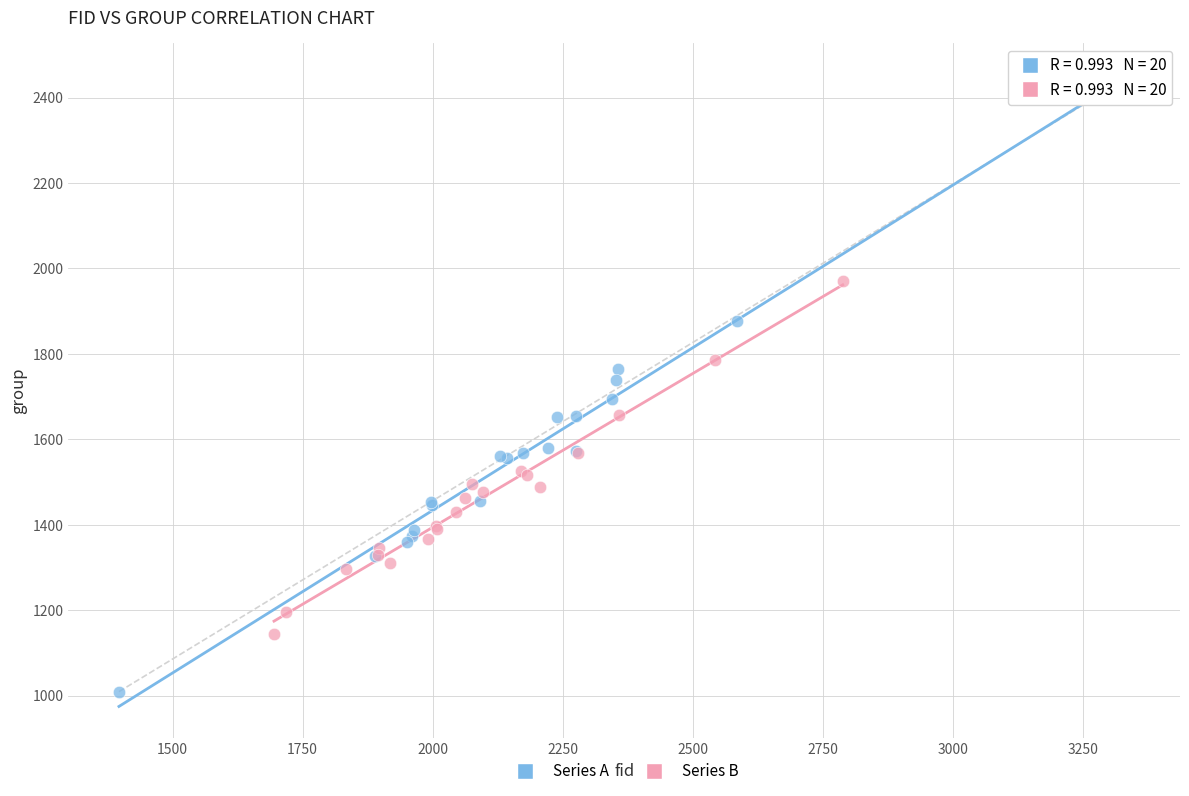

Which series contains the lowest Y value?

Series A